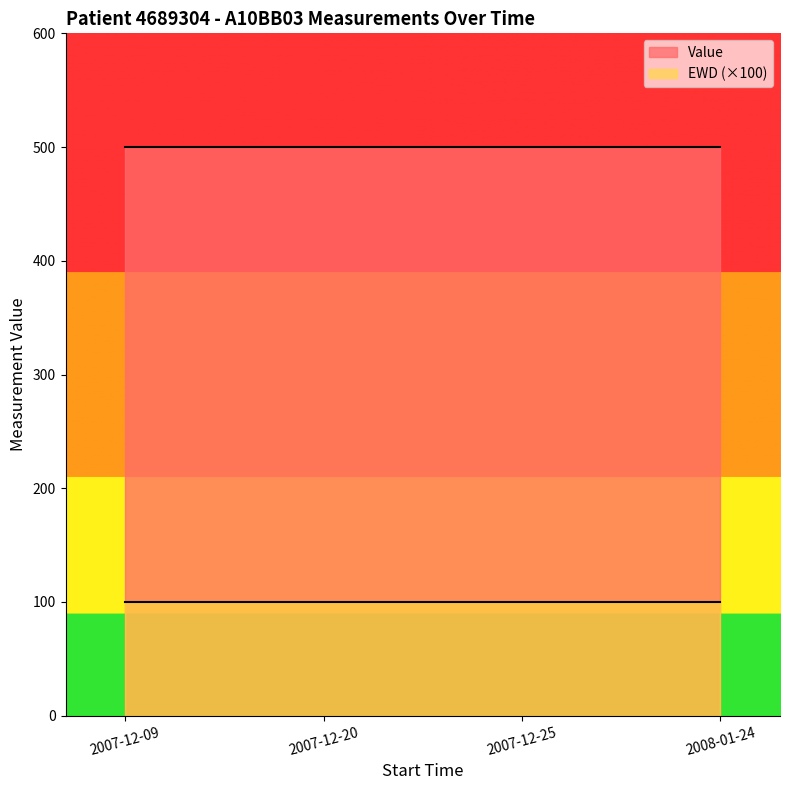

Which series has the largest total across all categories?

Value